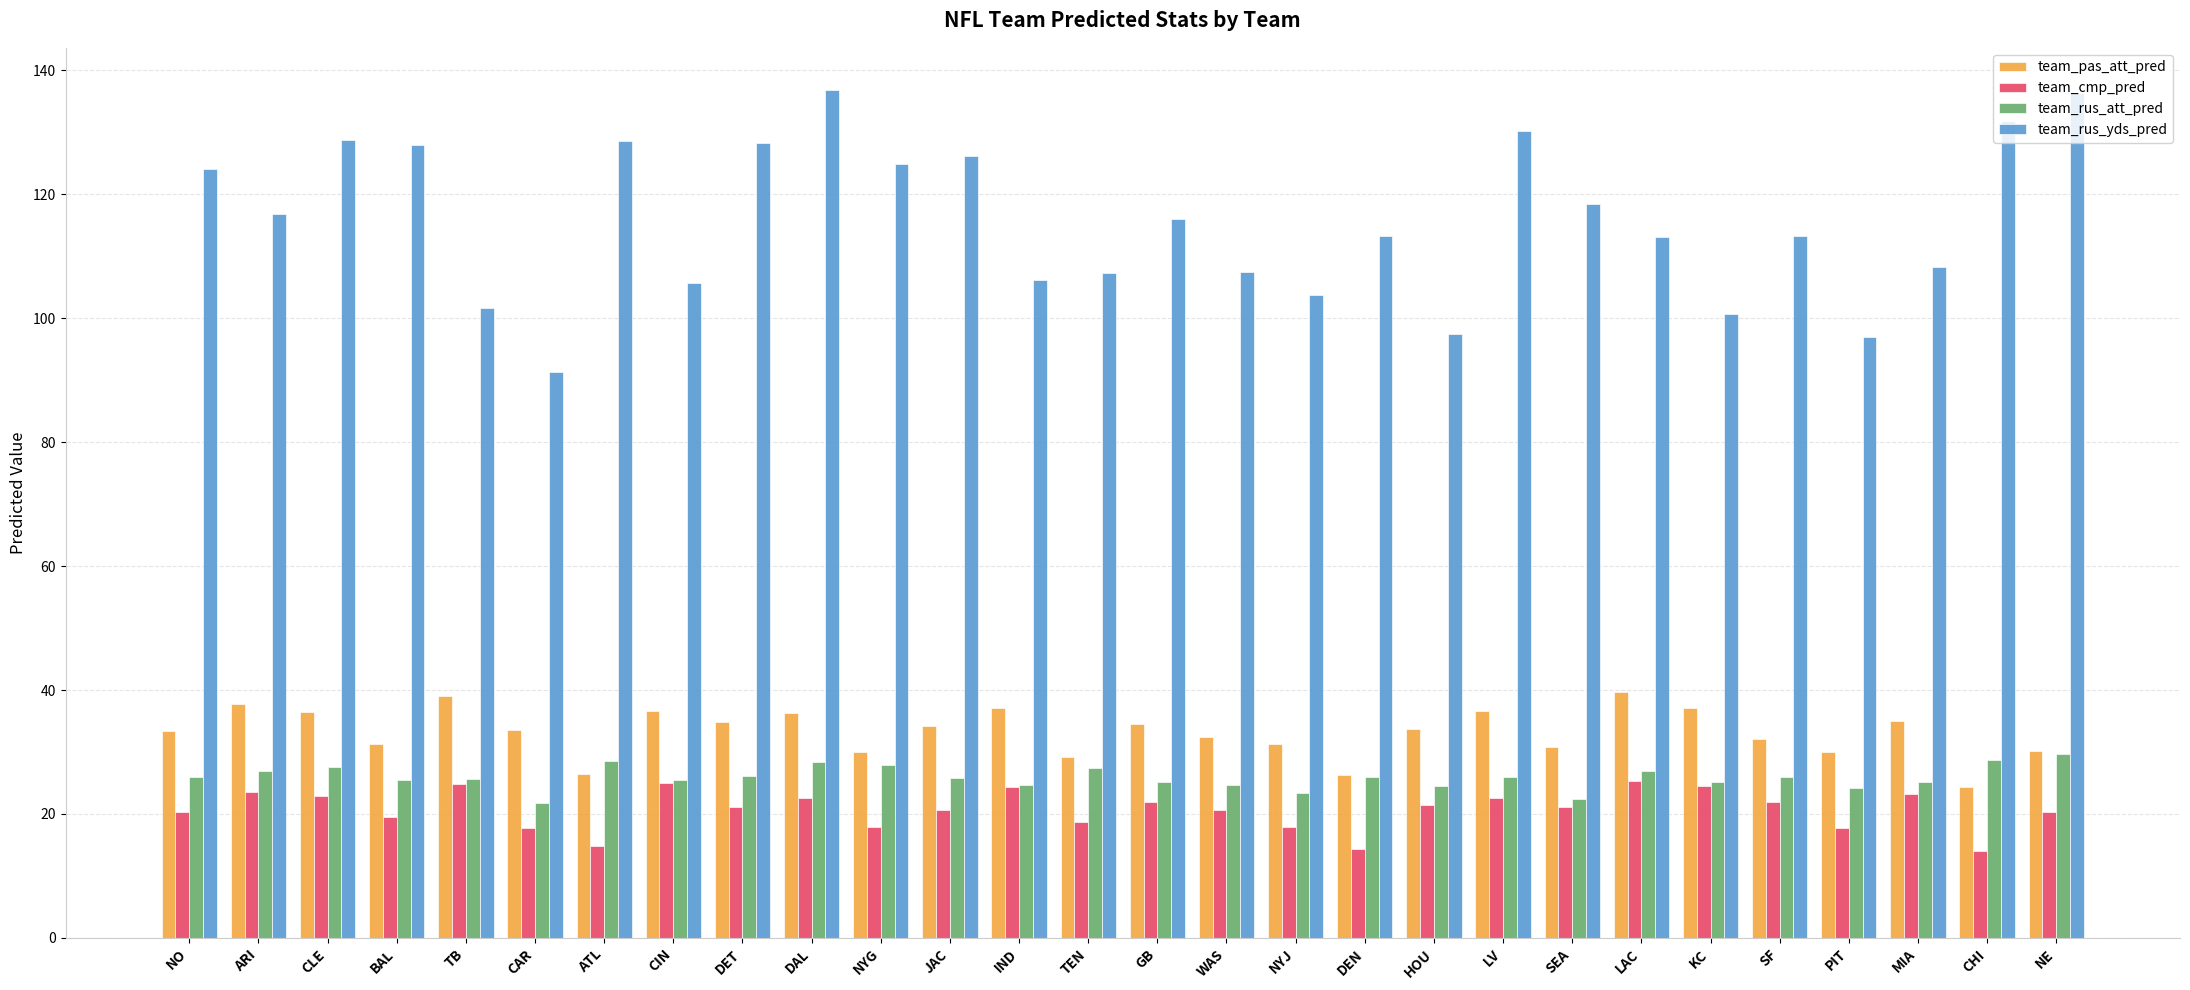

The team_rus_yds_pred series shows 201.2 at DEN. True or false?

False